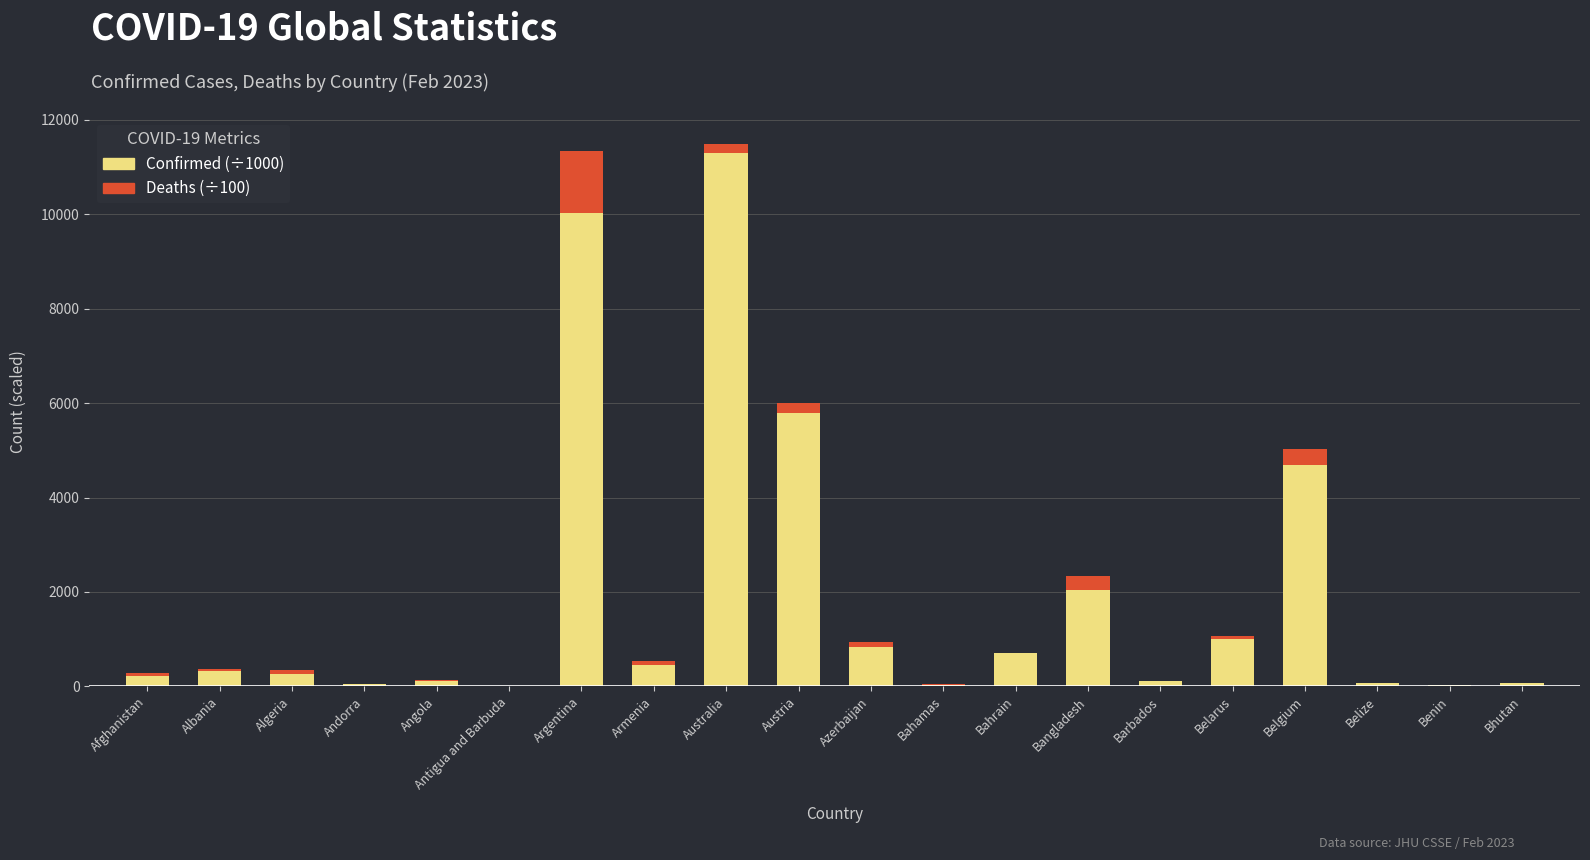

What is the sum of all Confirmed (÷1000) values?

38101.8